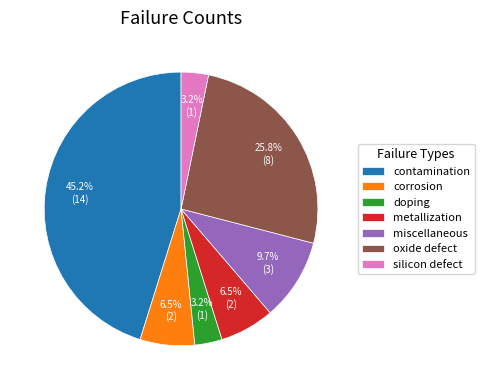

What is the ratio of the value at silicon defect to the value at oxide defect?

0.1